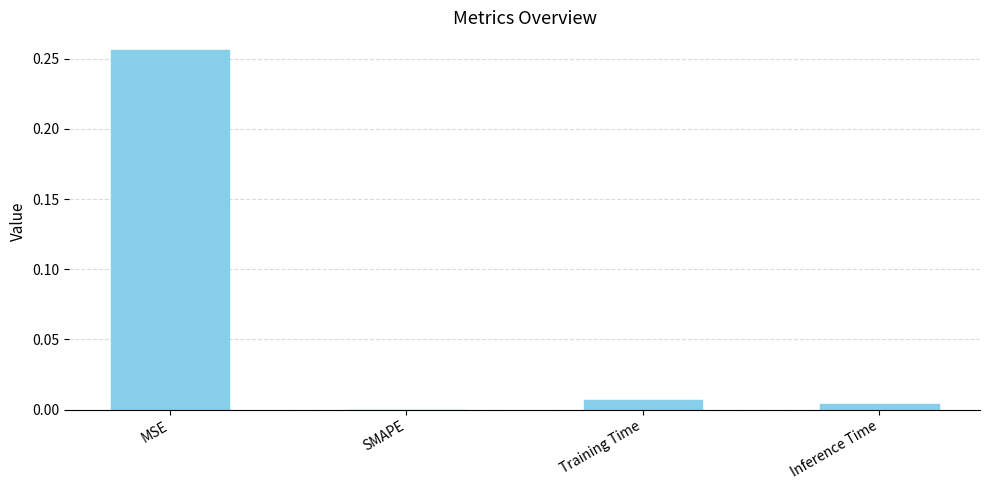

Which category has the highest value across all series?

MSE